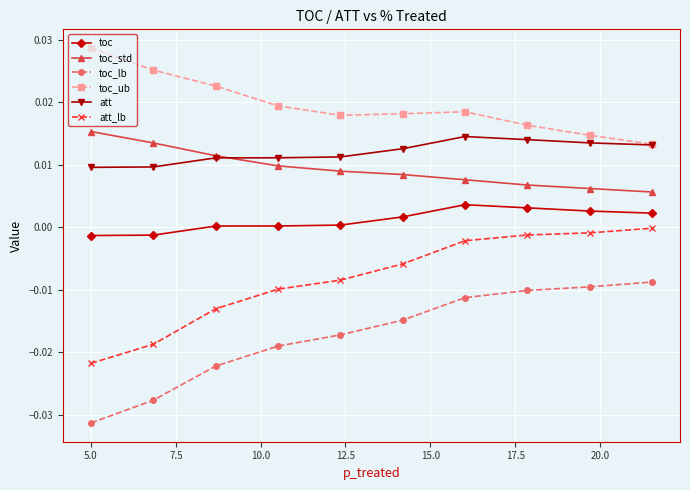

Which series has the largest total across all categories?

toc_ub